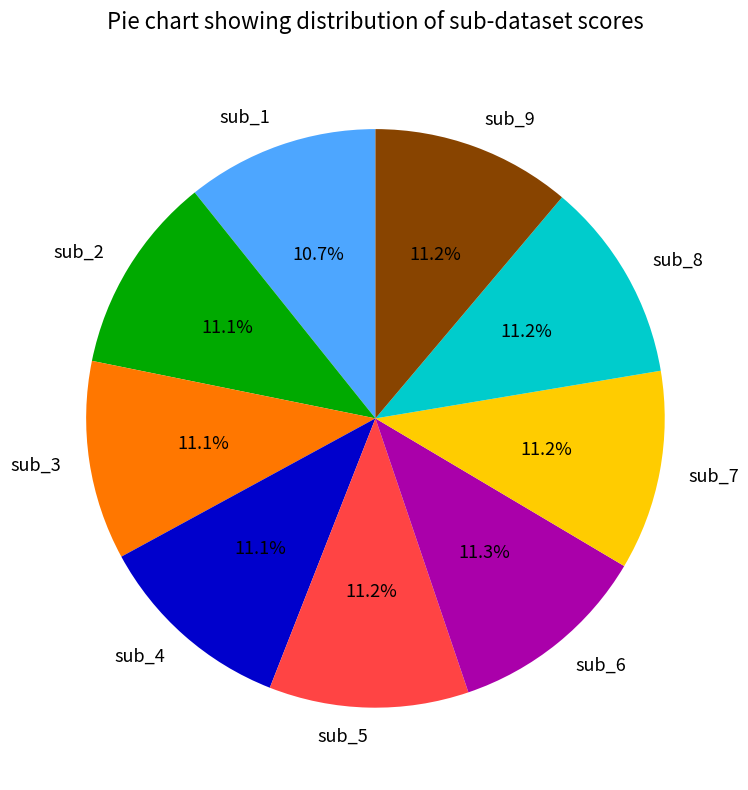

Count the number of slices in the pie.

9